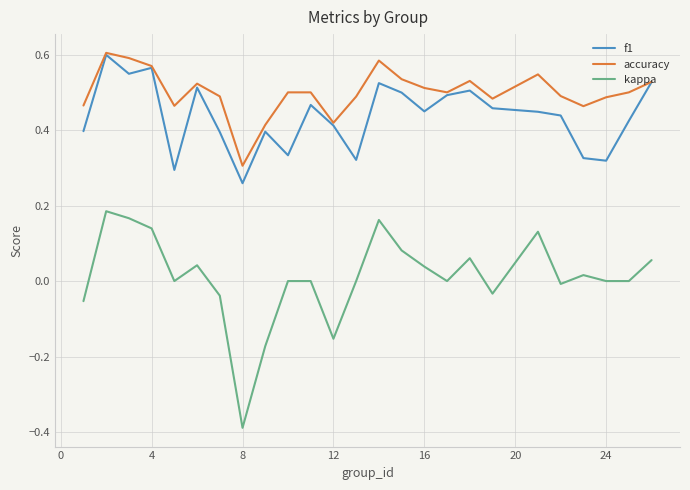

Which series has the largest range (max minus min)?

kappa